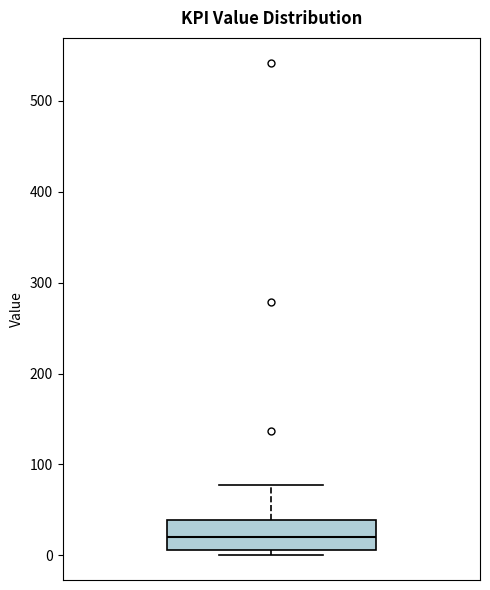

Read this box plot against the y-axis: the position of the median line, the range covered by the box, and the ends of both whiskers. The values are not printed on the chart, so give them approximately, as read against the axis.

median 20, box 10 to 40, whiskers 0 to 80